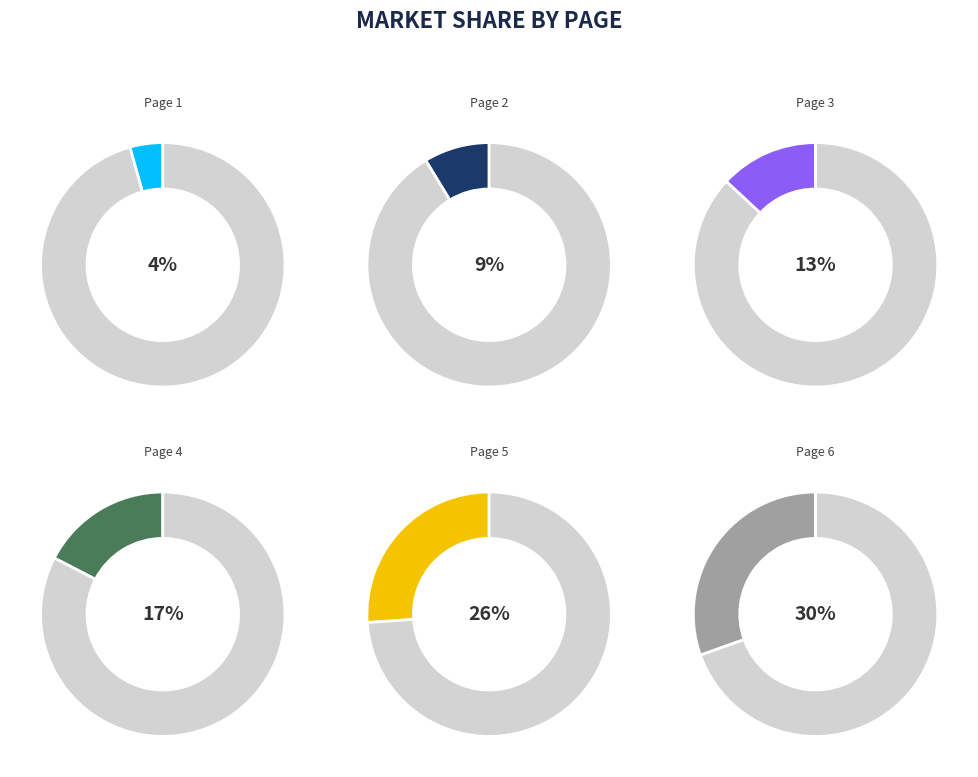

Rank the categories by value from highest to lowest.

6, 5, 4, 3, 2, 1